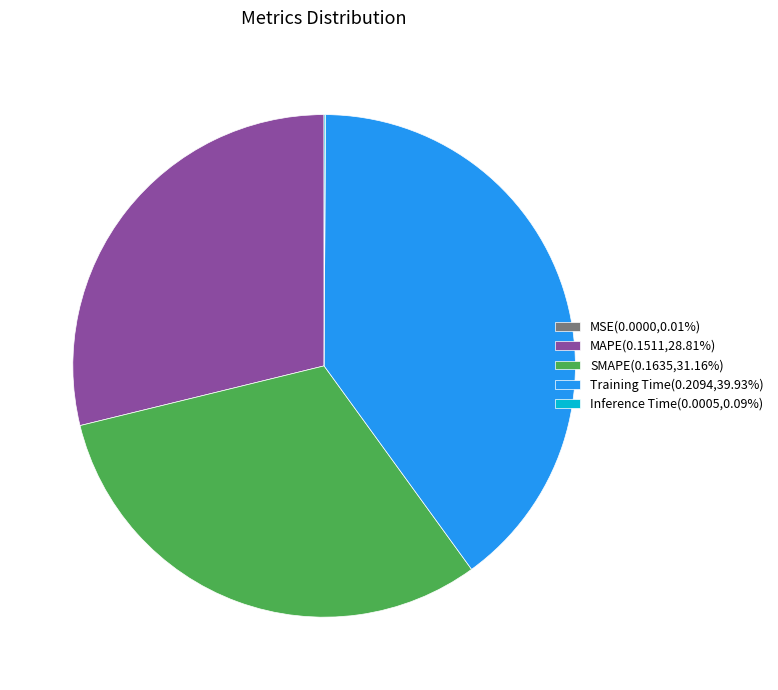

Is there any slice that represents more than half of the pie?

No